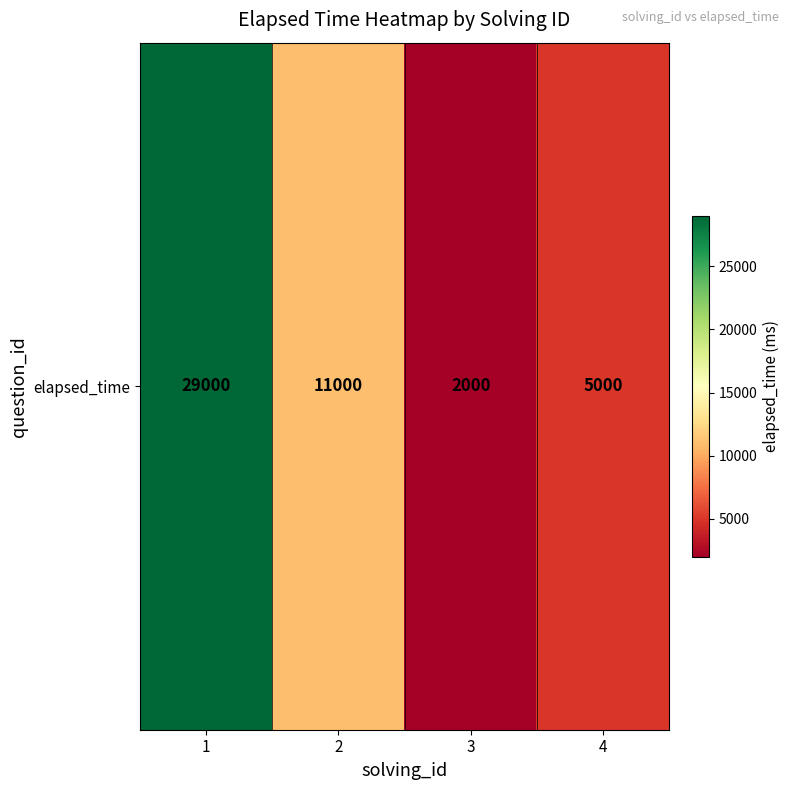

How many series are shown in this chart?

1